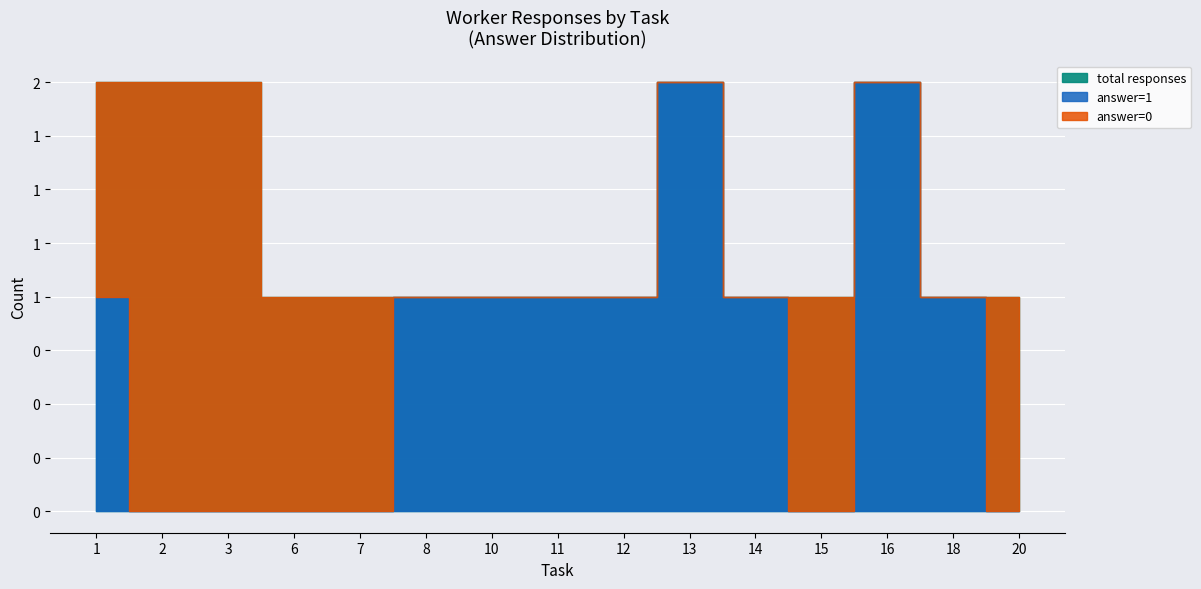

Is the value of answer_sum at 10 greater than the value of answer_zero at 12?

Yes